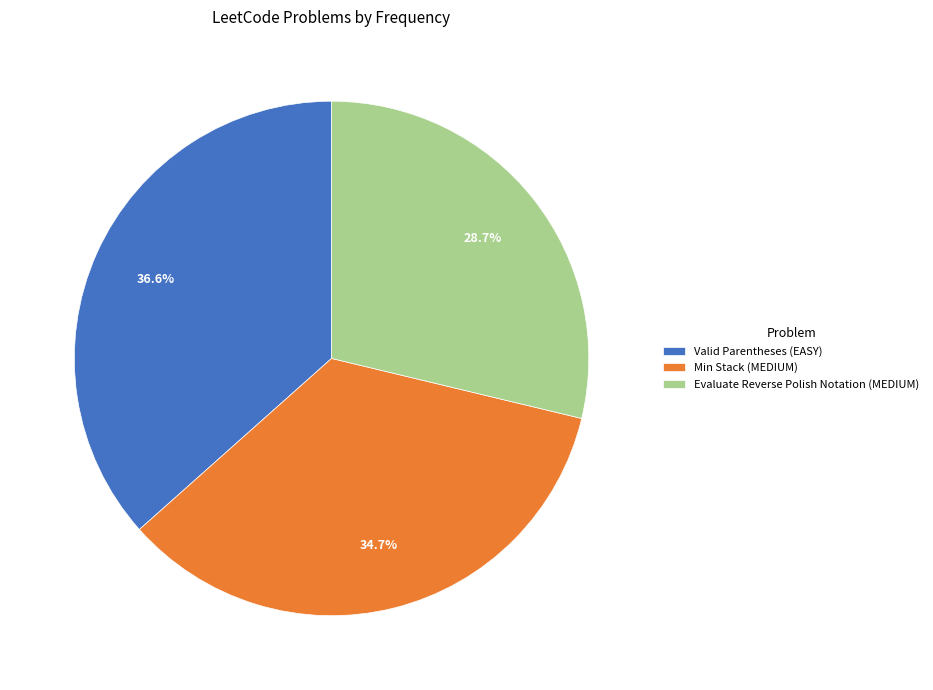

Does Valid Parentheses (EASY) account for over 50% of the chart?

No